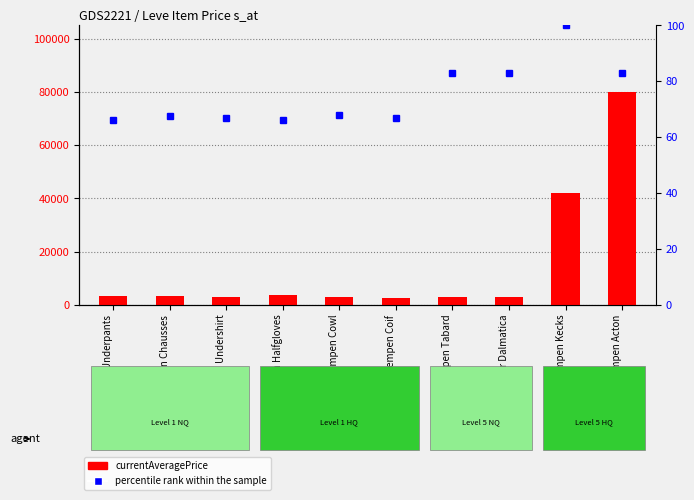

At how many categories does at least one series exceed 57727?

1